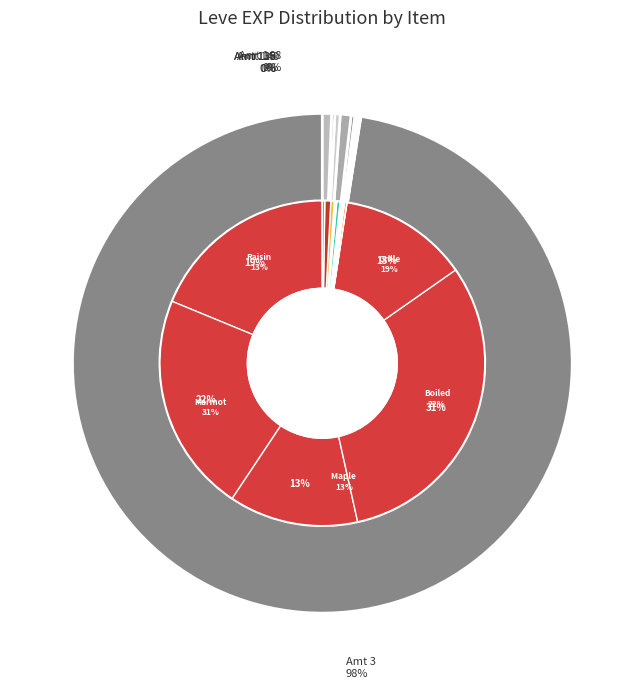

To the nearest percent, what is the combined percentage of Boiled Egg and Salt Cod?

22%